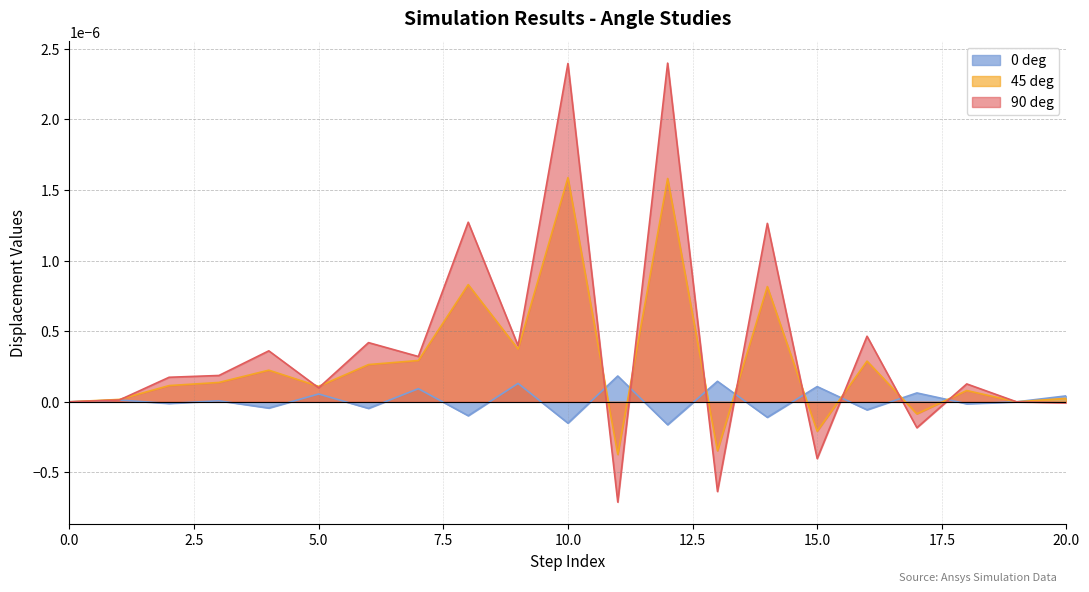

Where does the 45 deg series first go above 0?

1